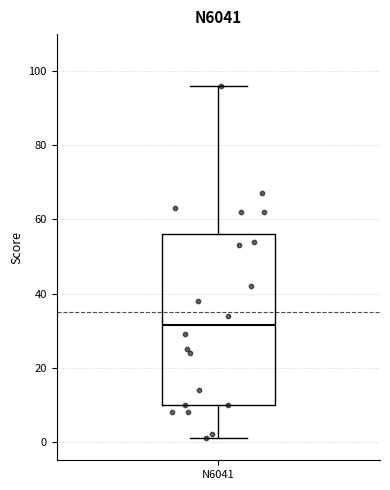

Transcribe this box plot: give where the median line is, the range the box spans, and where the two whiskers end, as read against the y-axis. The values are not printed on the chart, so give them approximately, as read against the axis.

median 32, box 10 to 56, whiskers 2 to 96